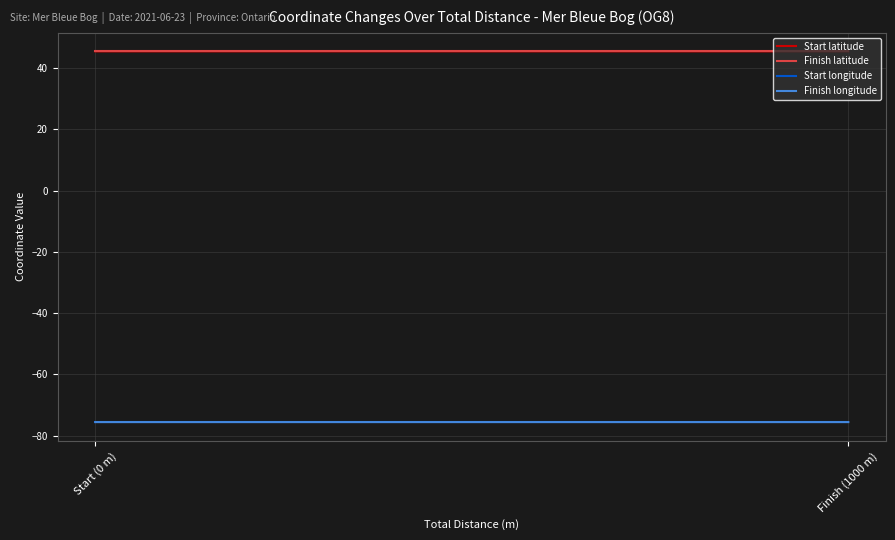

What is the spread (max minus min) of values at Start (0 m)?

120.9